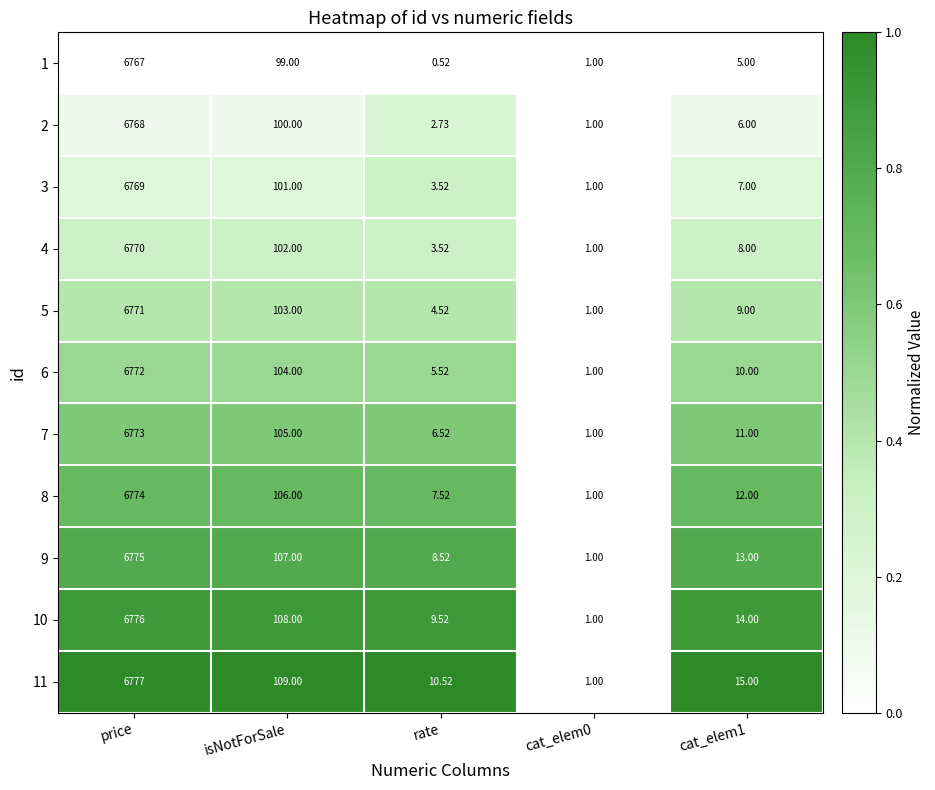

At which category does the chart reach its minimum across all series?

rate